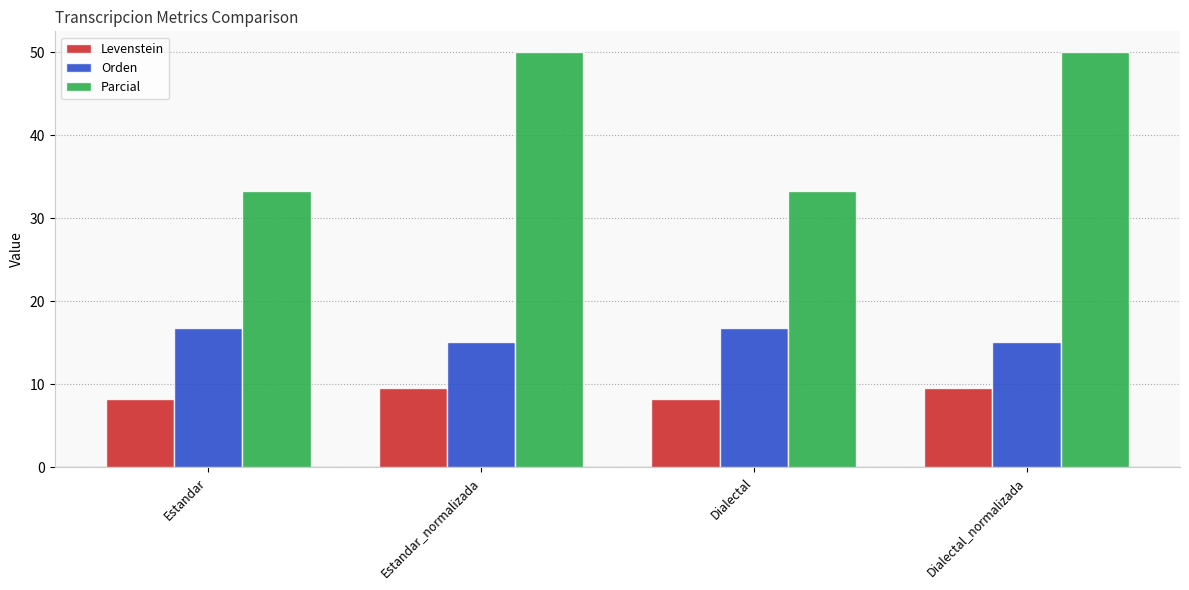

What is the highest value of the Levenstein series?

9.5